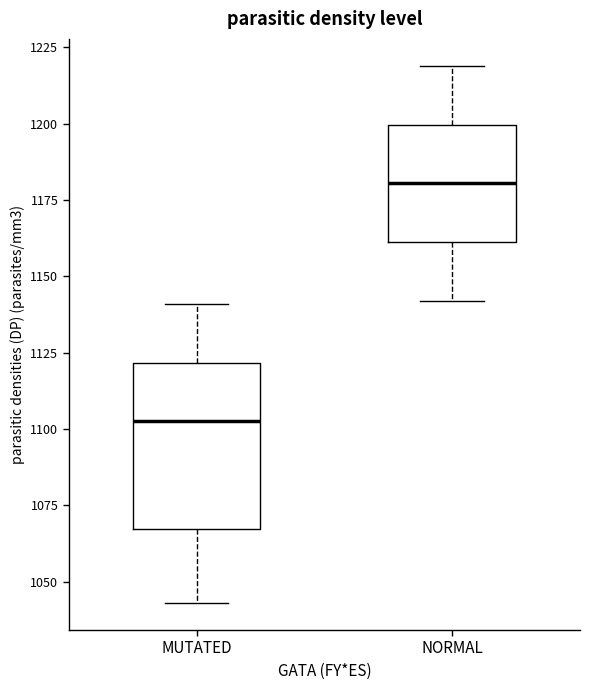

Which box is the tallest, from its lower edge to its upper edge?

MUTATED